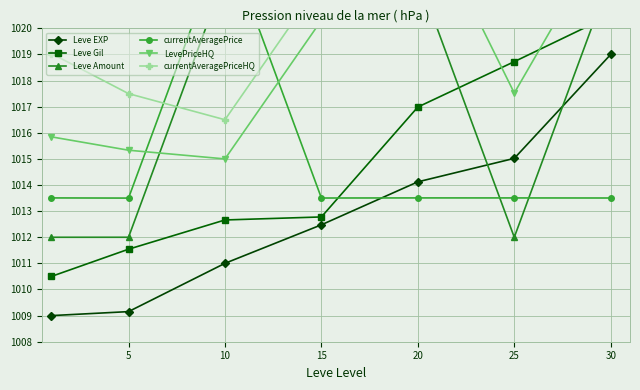

Rank the series at 30 from lowest to highest value.

currentAveragePrice, Leve EXP, Leve Gil, Leve Amount, LevePriceHQ, currentAveragePriceHQ